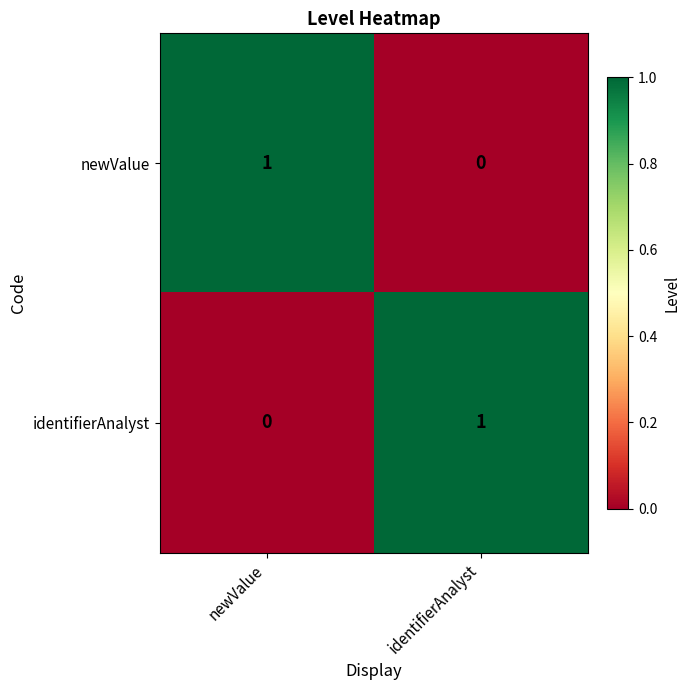

Reading left to right, extract all data points from this chart.

newValue: 1	0
identifierAnalyst: 0	1